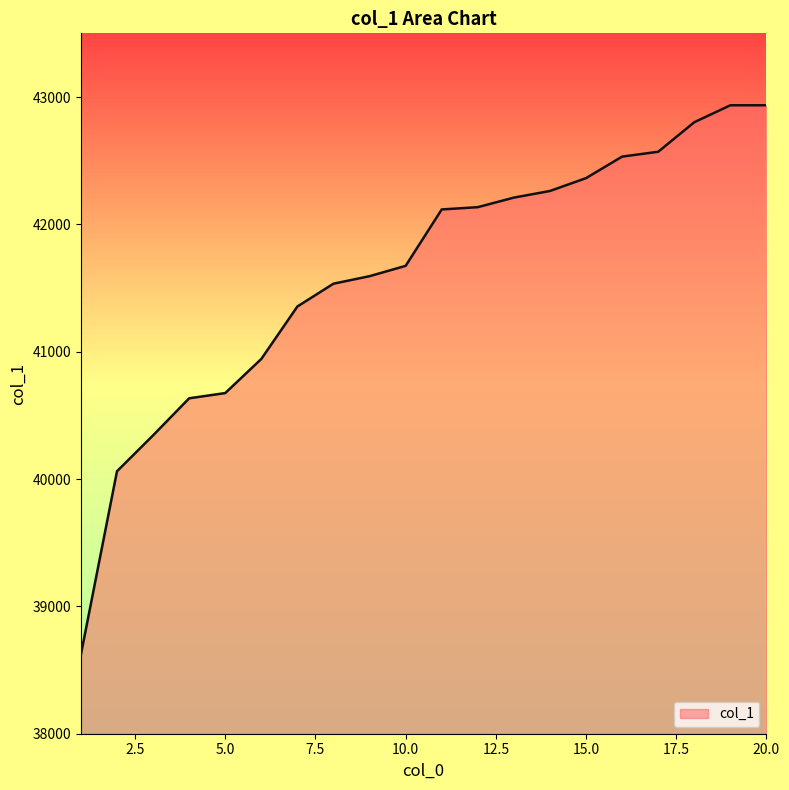

How many distinct data groups are displayed?

1